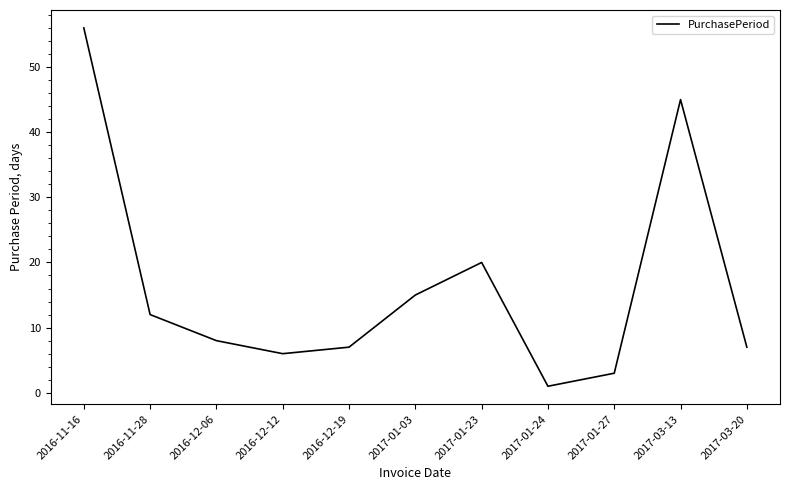

At which category does the chart reach its minimum across all series?

2017-01-24